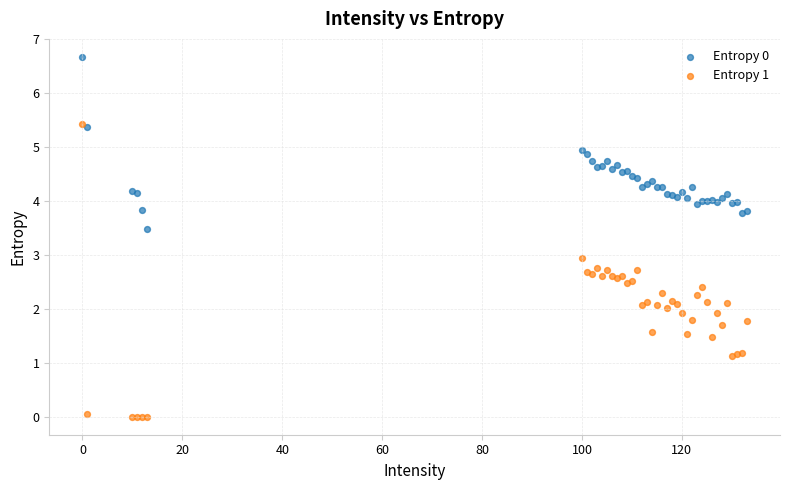

Which series reaches the maximum Y coordinate?

Entropy 0